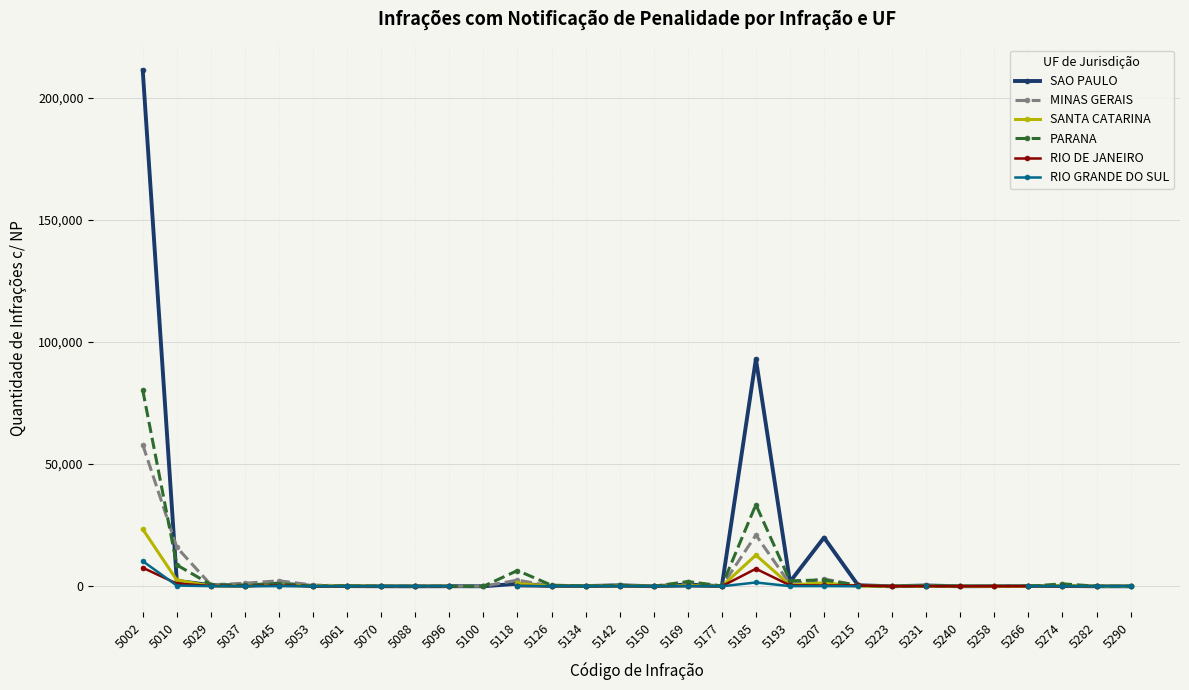

Between which two adjacent categories do PARANA and SANTA CATARINA first intersect?

5045 and 5053